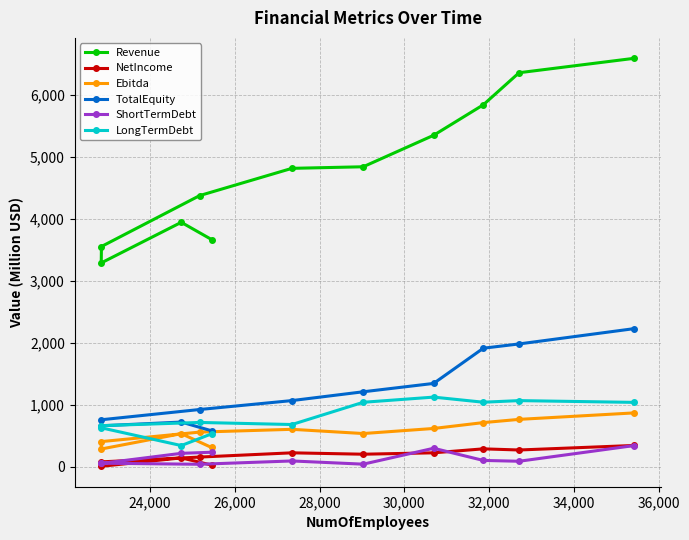

Reading left to right, what are all the values shown in this chart?

Revenue: 3662.3	3939.9	3284.9	3549.5	4371.1	4810.2	4835.5	5343.3	5834.7	6351.9	6584.7
NetIncome: 25.3	141.4	5.2	77.0	154.4	222.8	200.4	222.9	287.0	268.5	341.7
Ebitda: 308.7	531.7	284.5	404.1	557.0	601.9	533.9	615.6	710.2	762.3	866.8
TotalEquity: 578.4	719.1	658.5	756.4	921.4	1065.2	1207.2	1342.1	1909.7	1978.7	2225.7
ShortTermDebt: 232.3	214.7	52.3	55.2	38.4	91.7	40.0	296.4	100.2	86.9	340.5
LongTermDebt: 529.0	339.9	626.5	661.2	712.6	679.2	1037.8	1121.3	1038.9	1064.8	1036.2